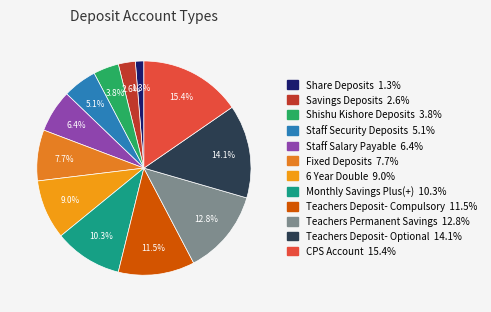

The Teachers Deposit- Compulsory slice represents 26% of the pie. True or false?

False